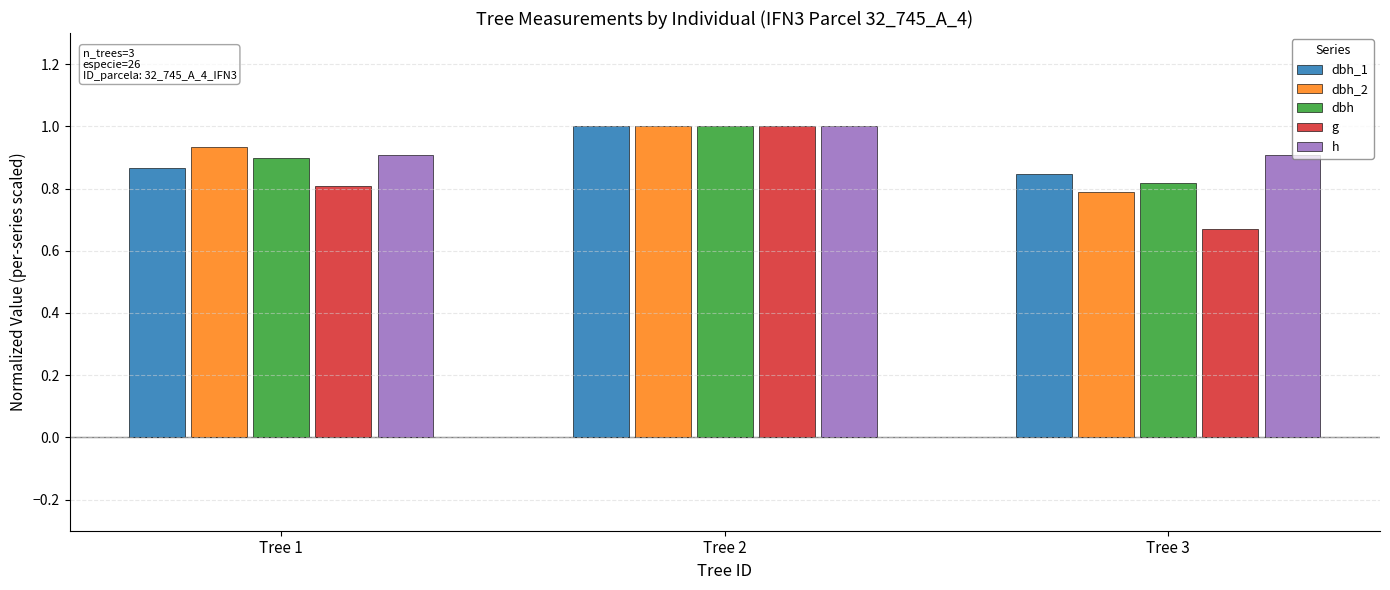

Rank the series at Tree 3 from highest to lowest value.

h, dbh_1, dbh, dbh_2, g